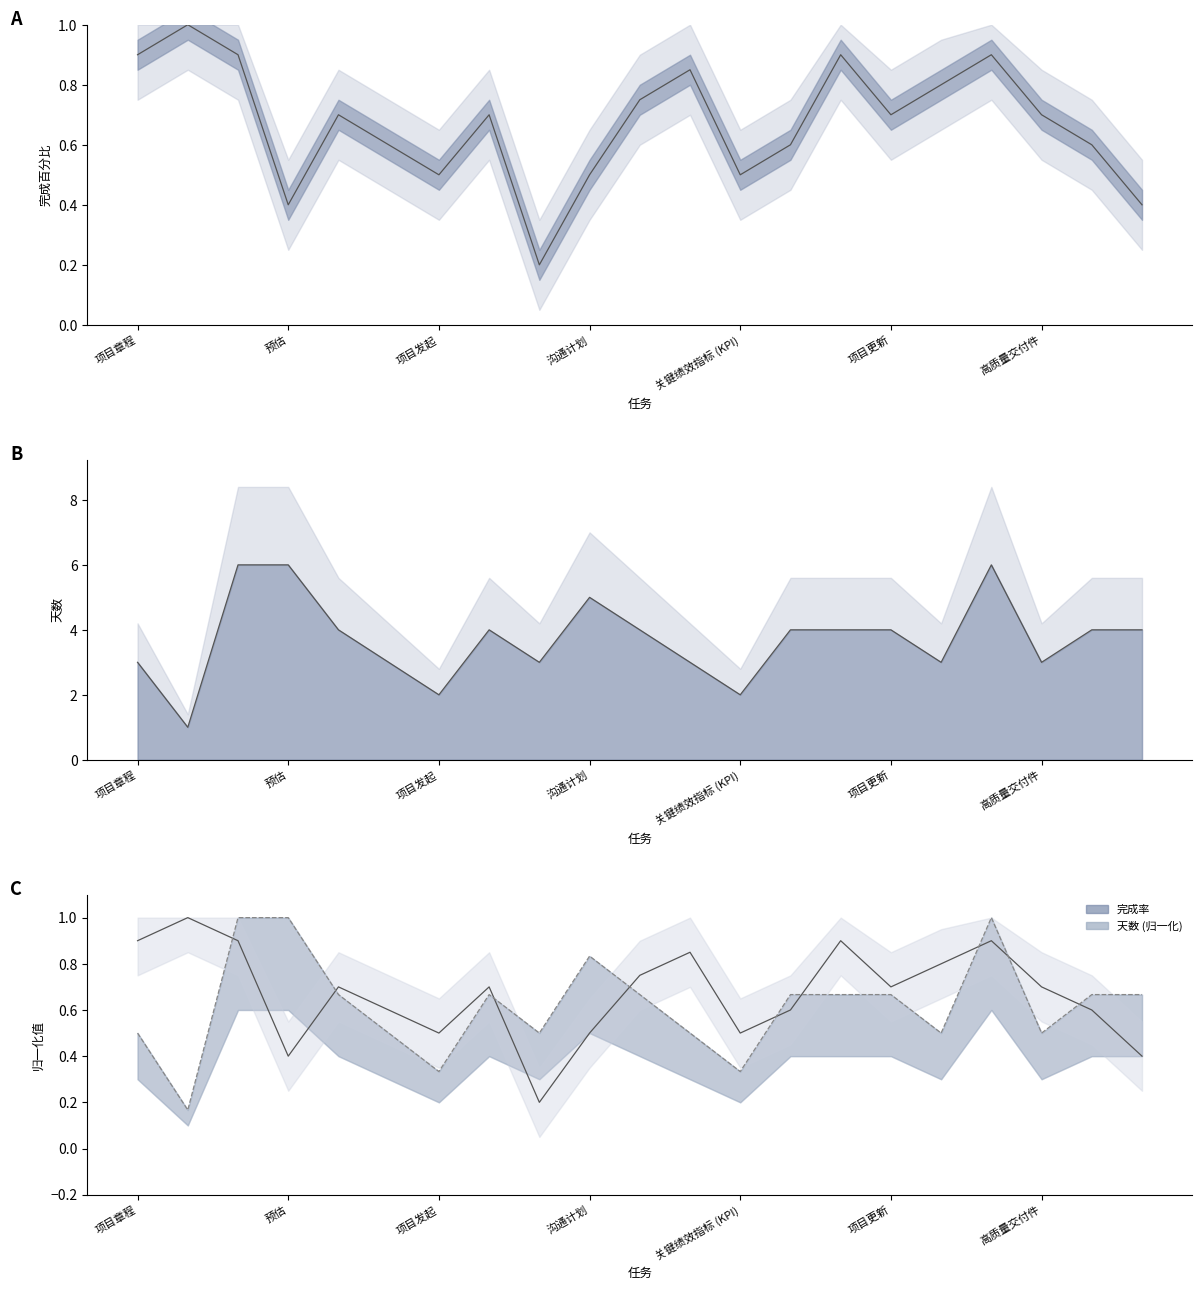

At how many categories does at least one series exceed 3?

12